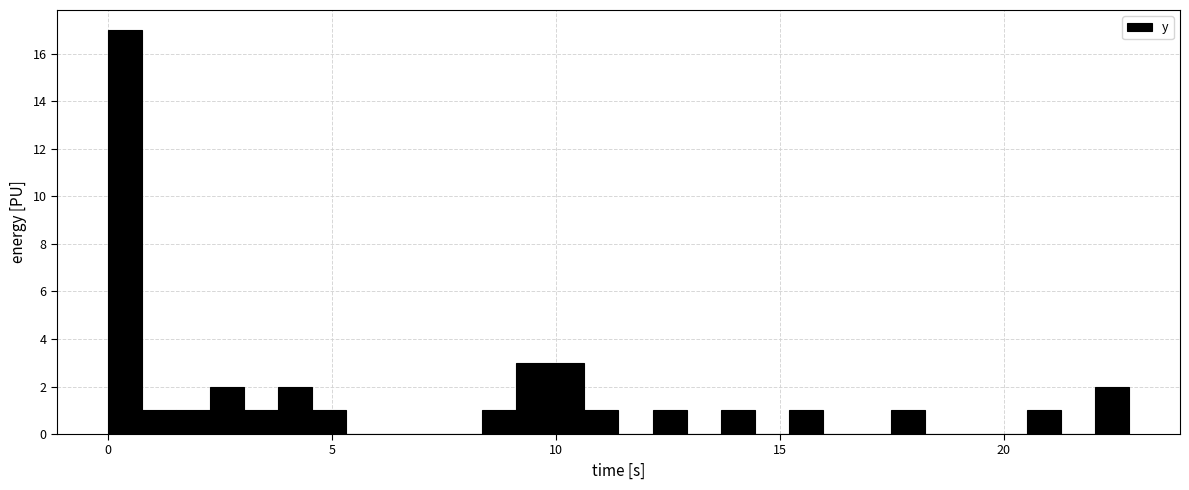

Read against the x-axis, roughly where is the centre of the tallest bar?

0.5